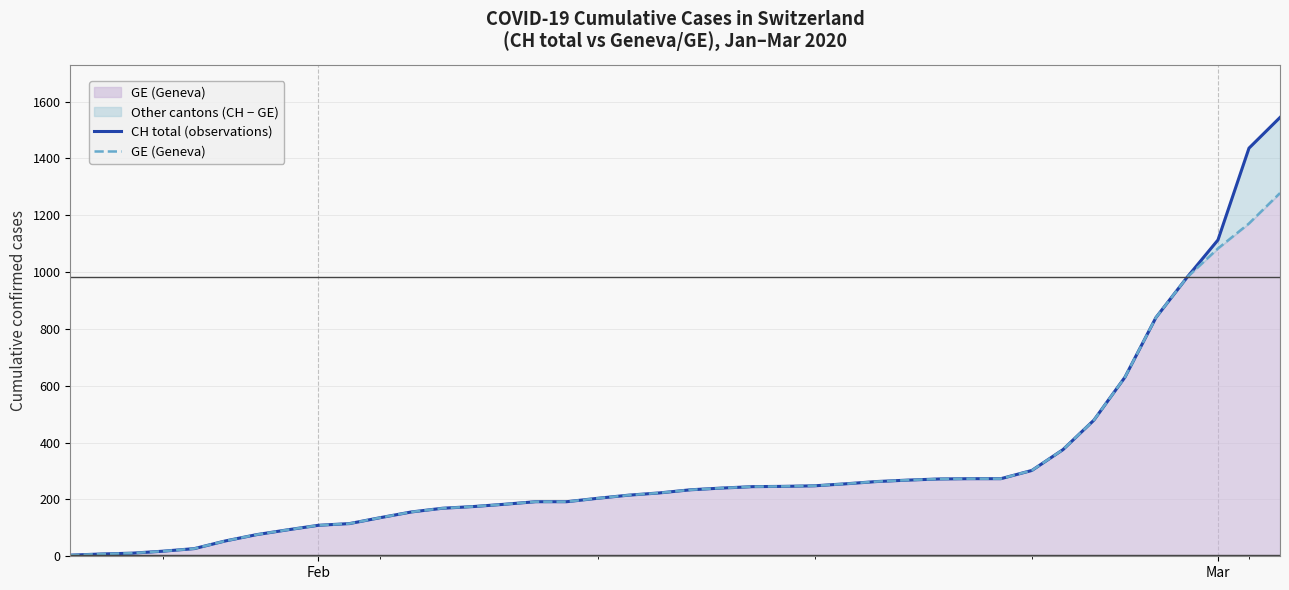

List the series in order of their overall mean, lowest first.

GE (Geneva), CH total (observations)